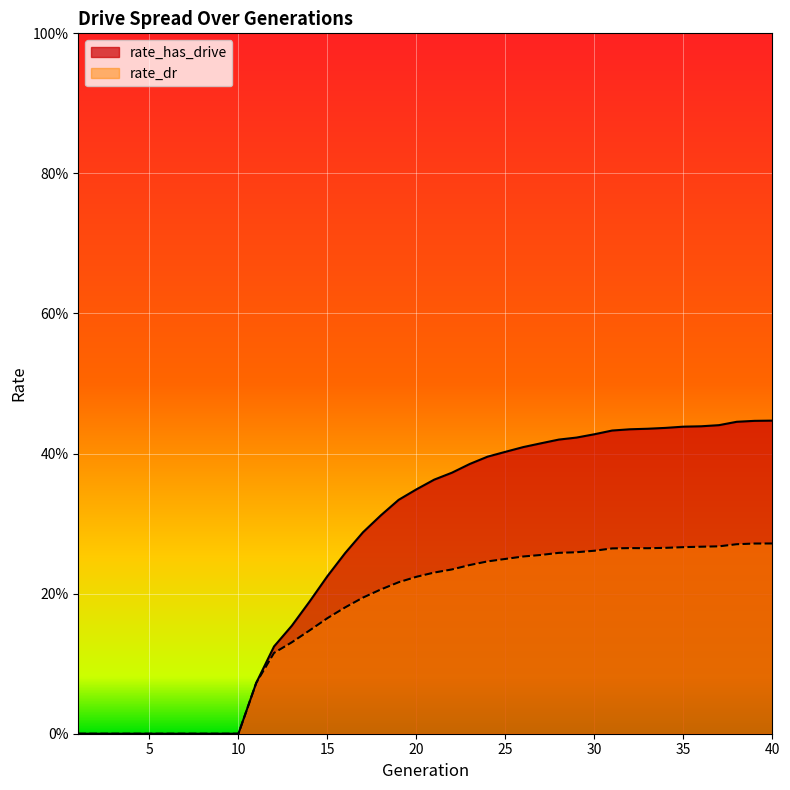

What is the highest value of the rate_has_drive series?

0.4